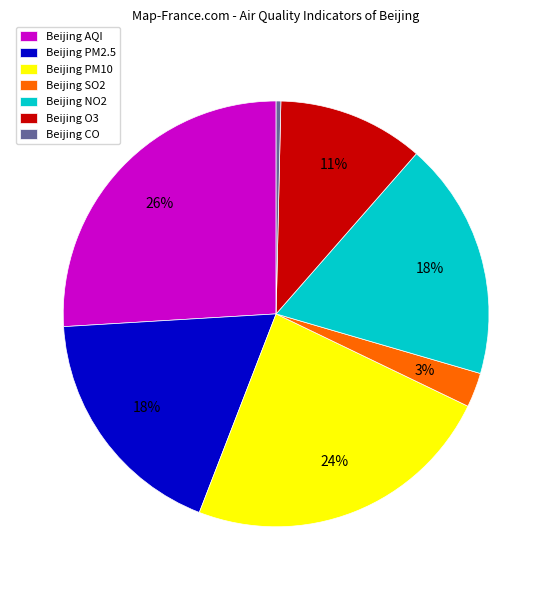

Count the number of slices in the pie.

7